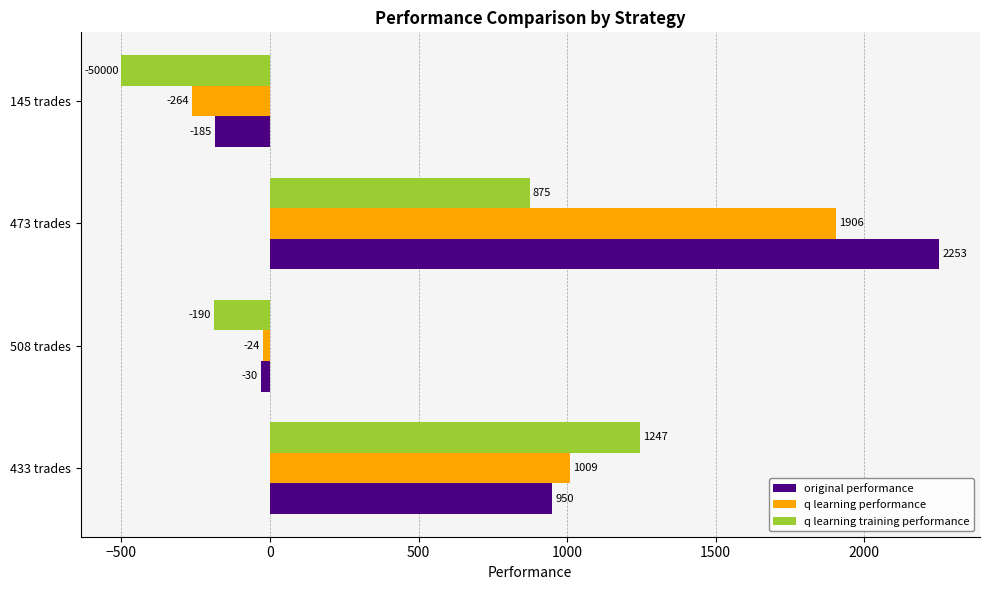

How many categories are shown in the chart?

4